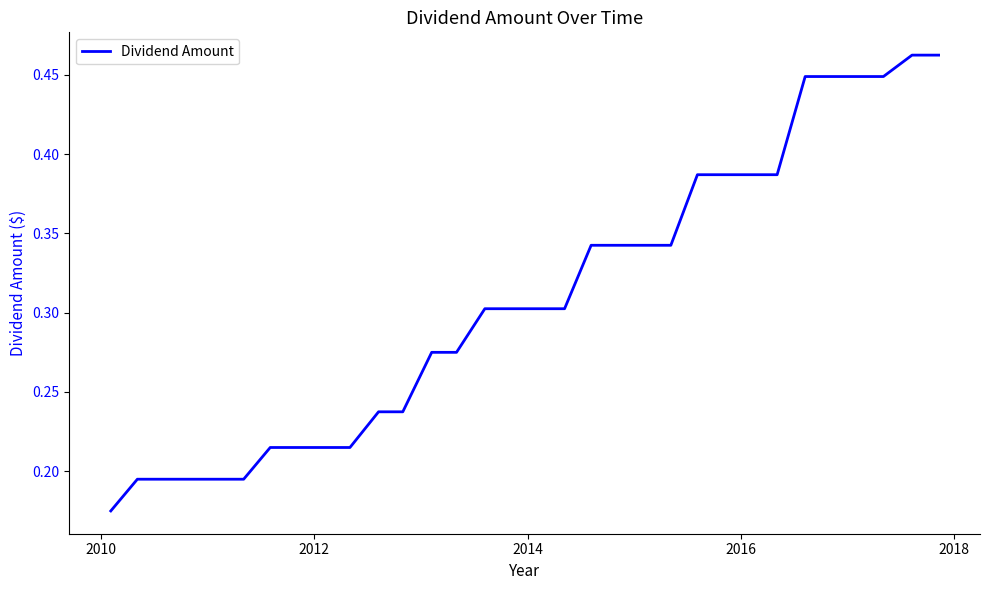

Reading left to right, extract all data points from this chart.

0.2	0.2	0.2	0.2	0.2	0.2	0.2	0.2	0.2	0.2	0.2	0.2	0.3	0.3	0.3	0.3	0.3	0.3	0.3	0.3	0.3	0.3	0.4	0.4	0.4	0.4	0.4	0.4	0.4	0.4	0.5	0.5